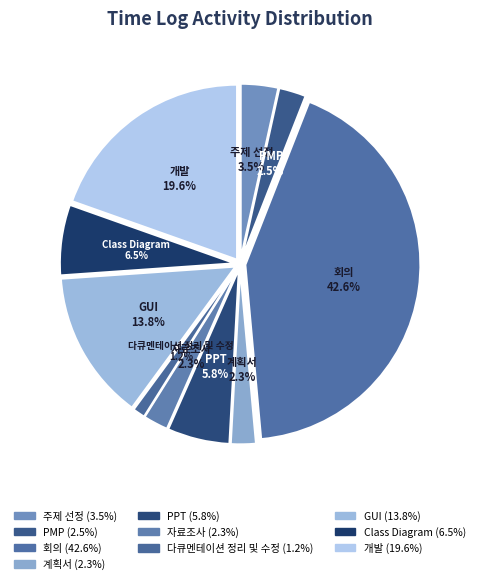

How many segments does this pie chart have?

10